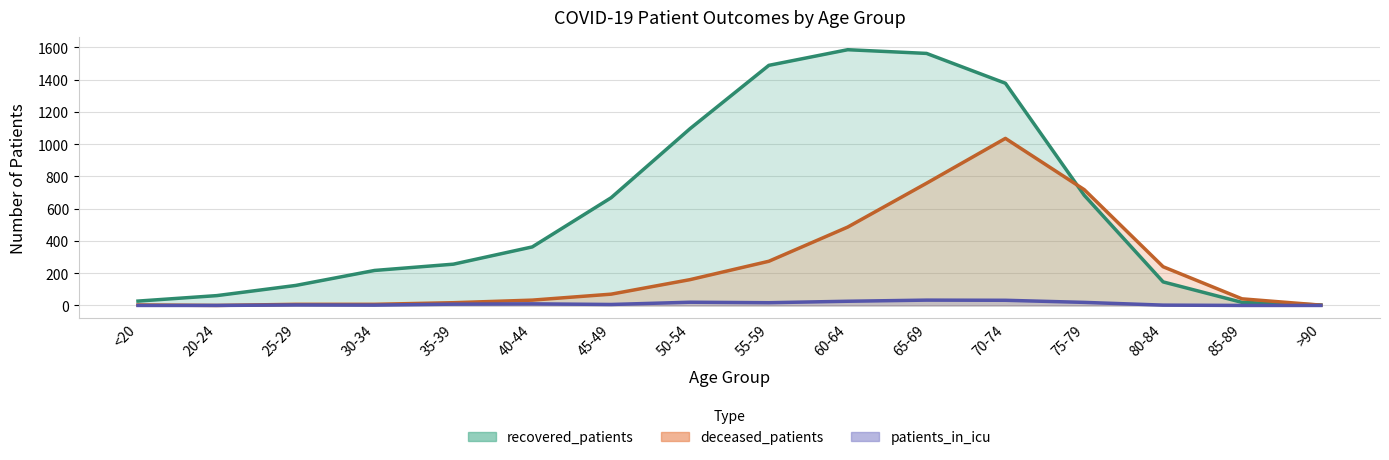

Which category has the lowest value in the deceased_patients series?

20-24